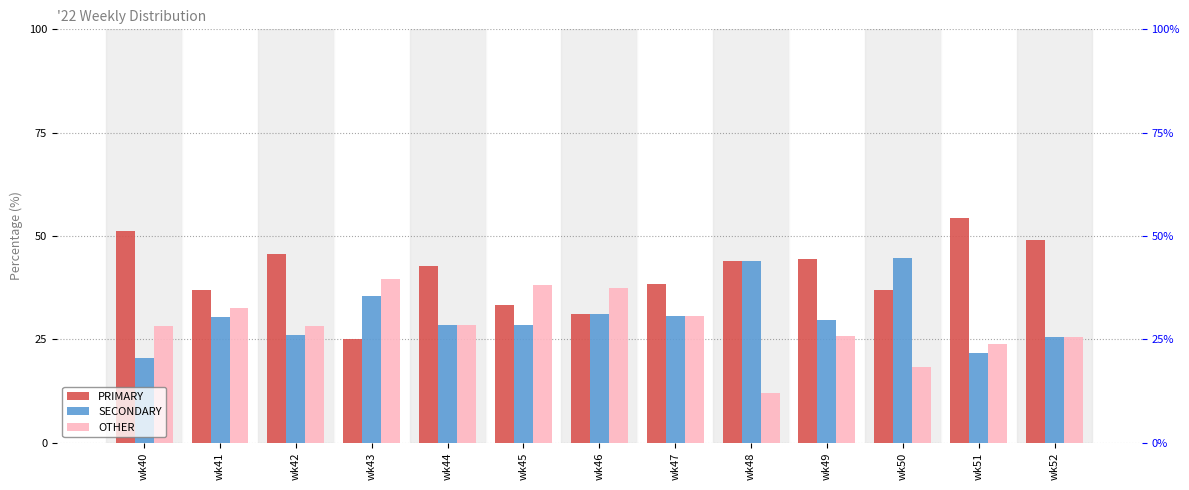

At which label does OTHER reach its peak?

wk43